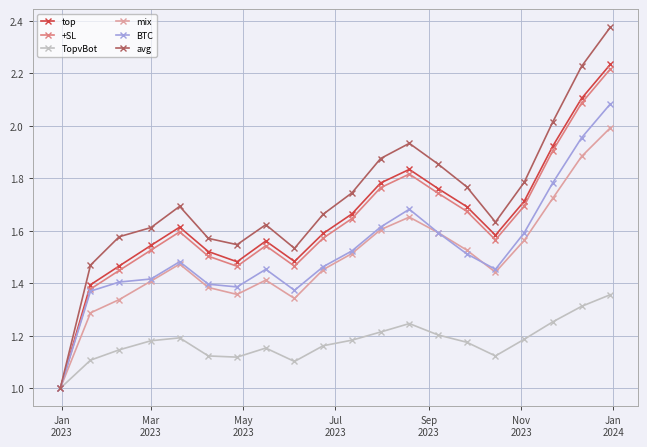

What is the lowest value of the BTC series?

1.0